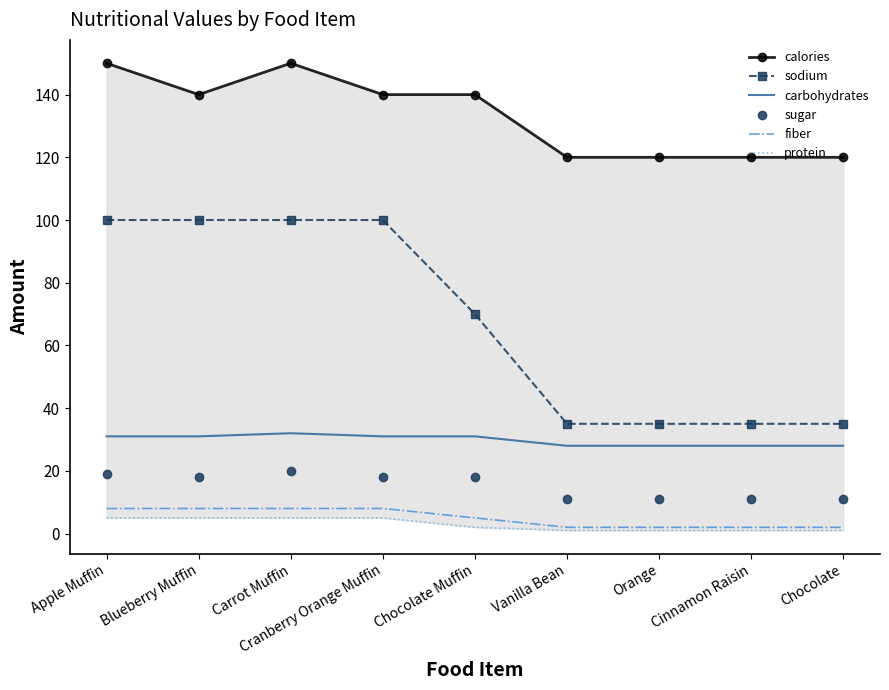

Where does the protein series first go above 2?

Apple Muffin